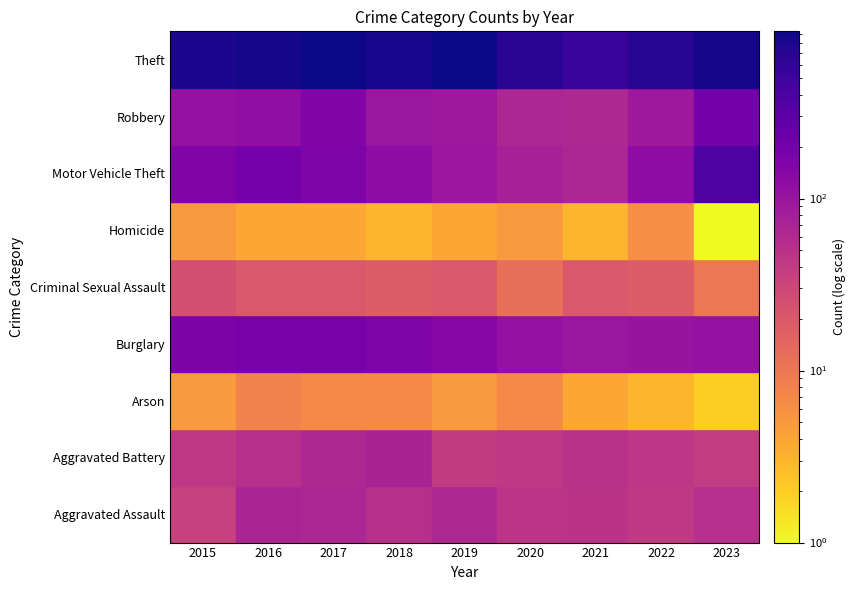

What is the minimum value shown in the chart?

1